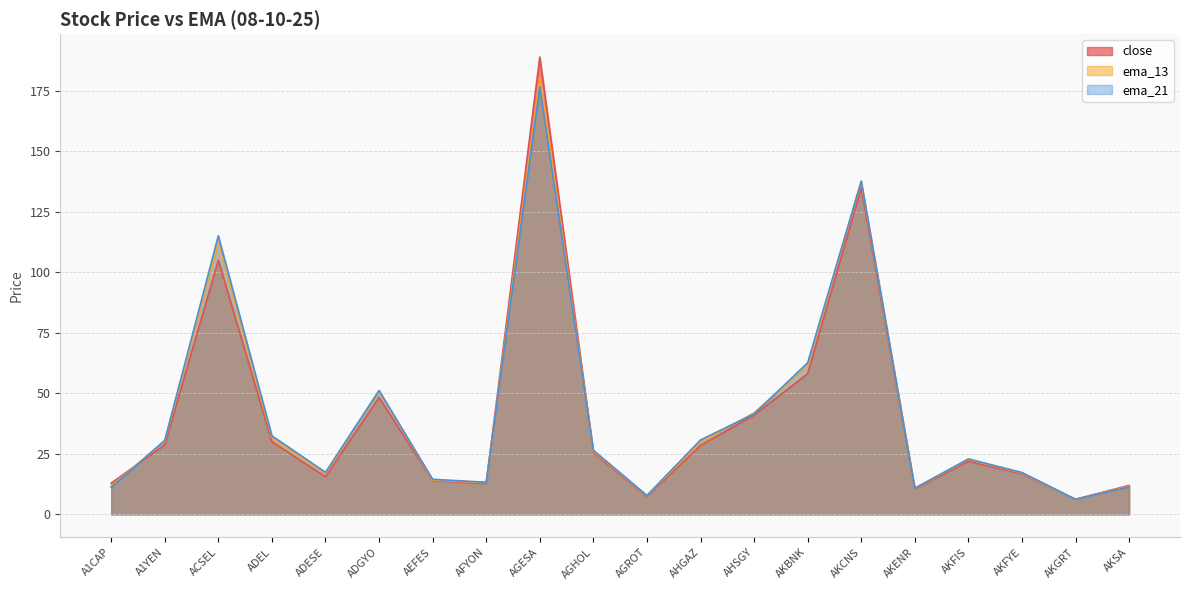

What is the average value of the ema_21 series?

41.9